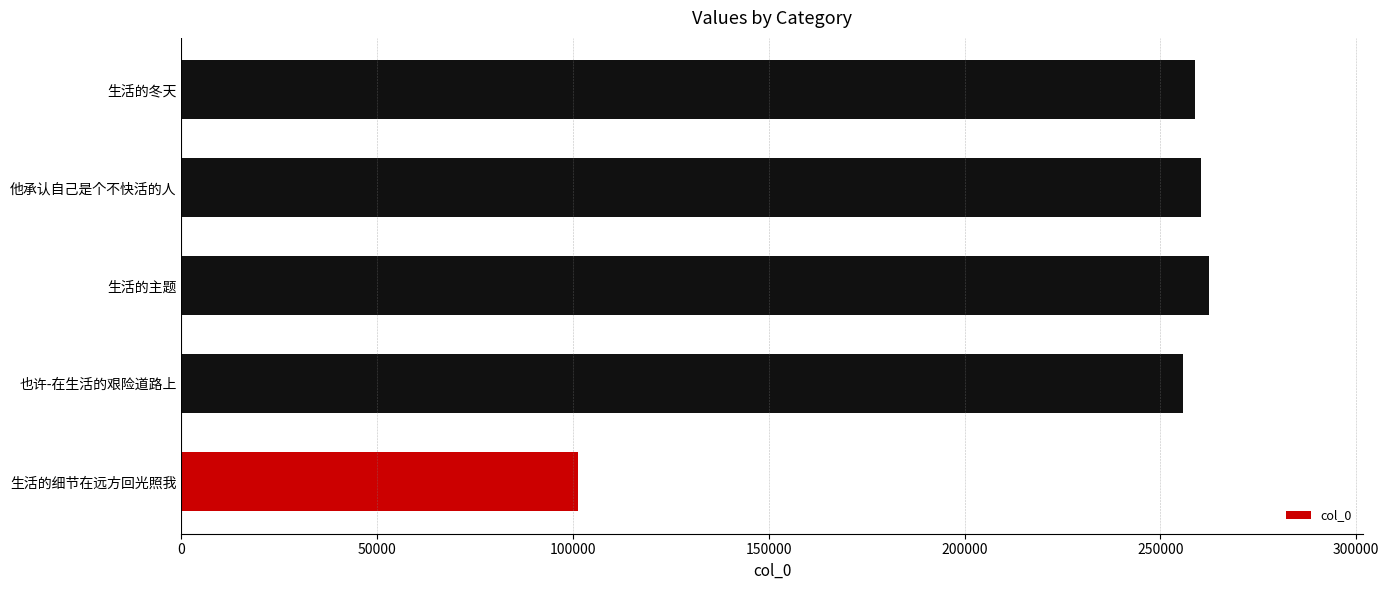

What is the difference between the maximum and minimum values?

161108